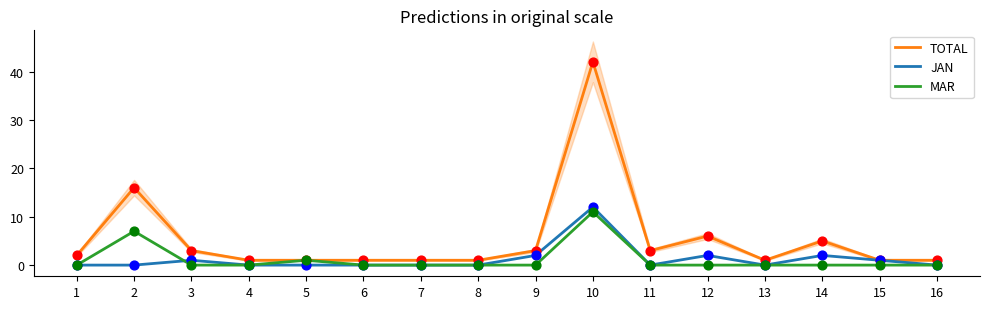

Which series has the largest Y range (max minus min)?

TOTAL